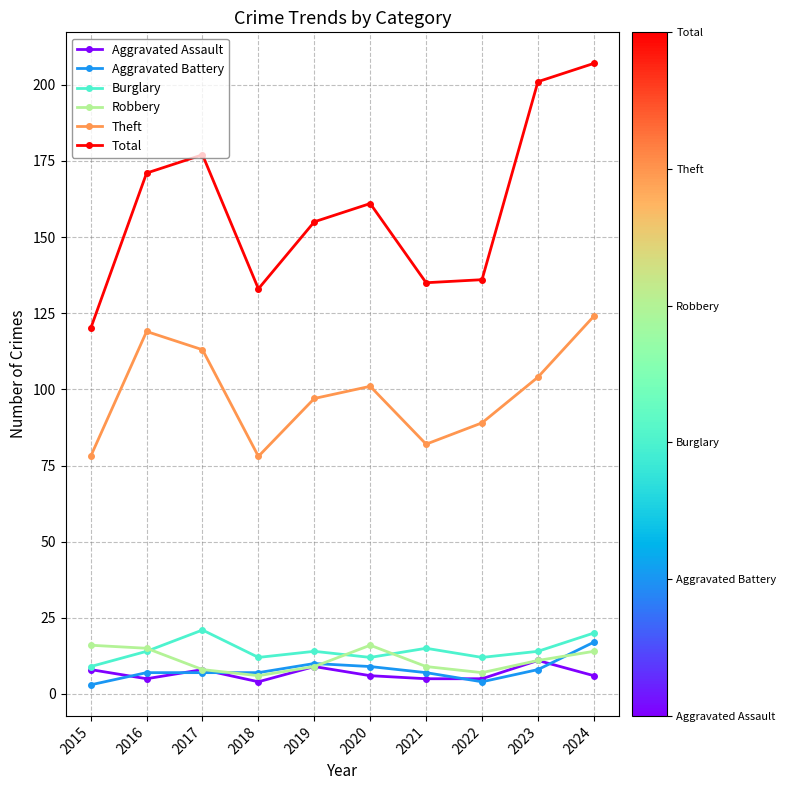

Rank the series at 2021 from highest to lowest value.

Total, Theft, Burglary, Robbery, Aggravated Battery, Aggravated Assault